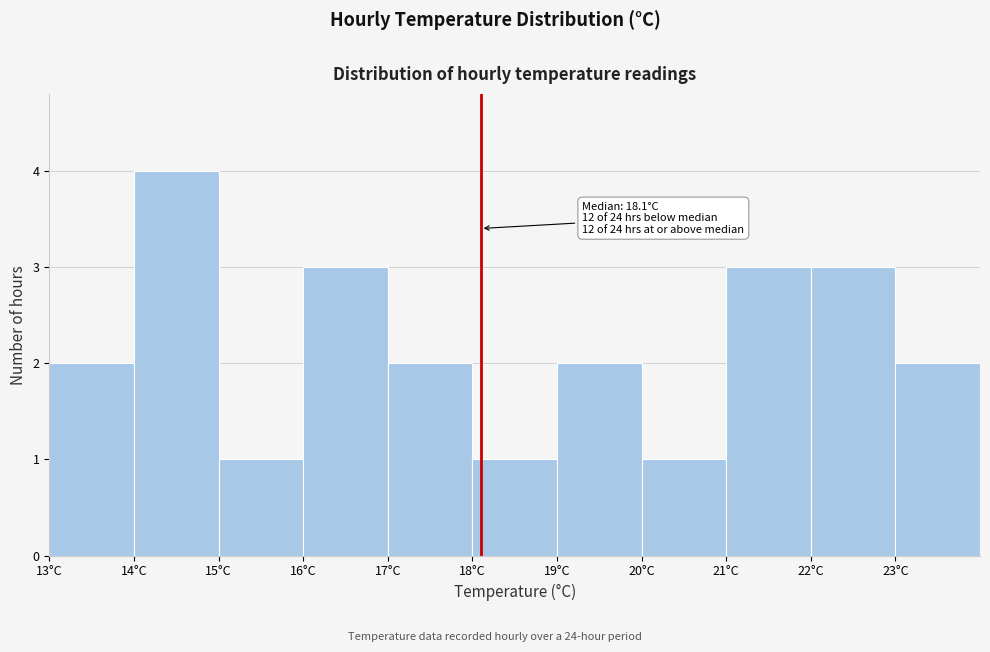

Over which range of the x-axis is the bar tallest?

14 to 15